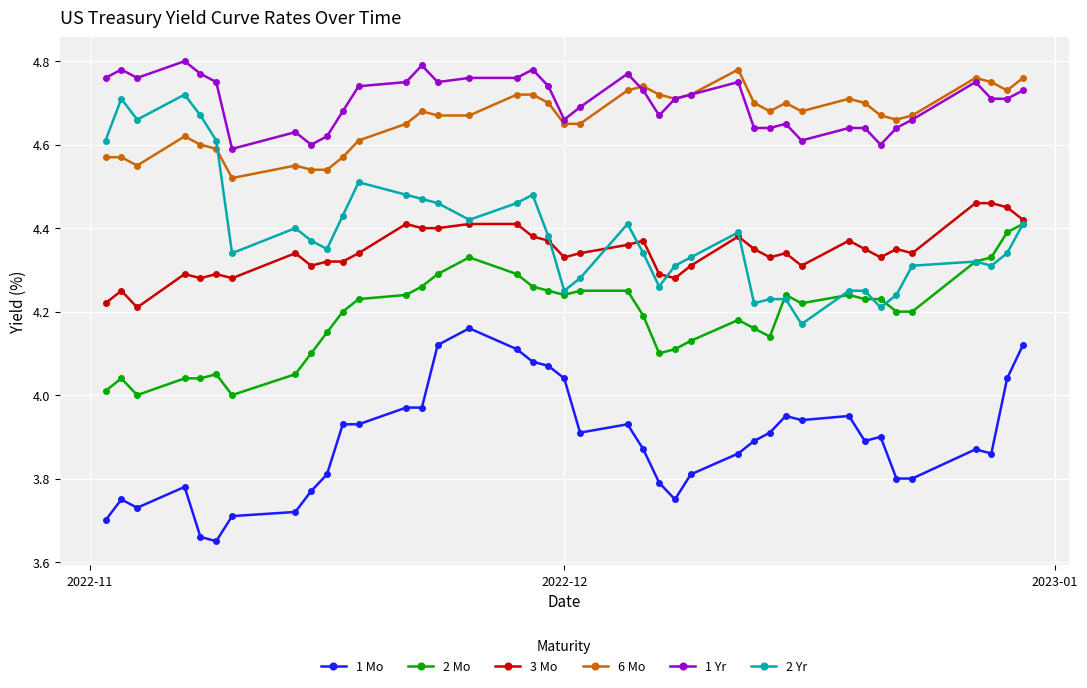

Which series has the widest spread of values?

2 Yr